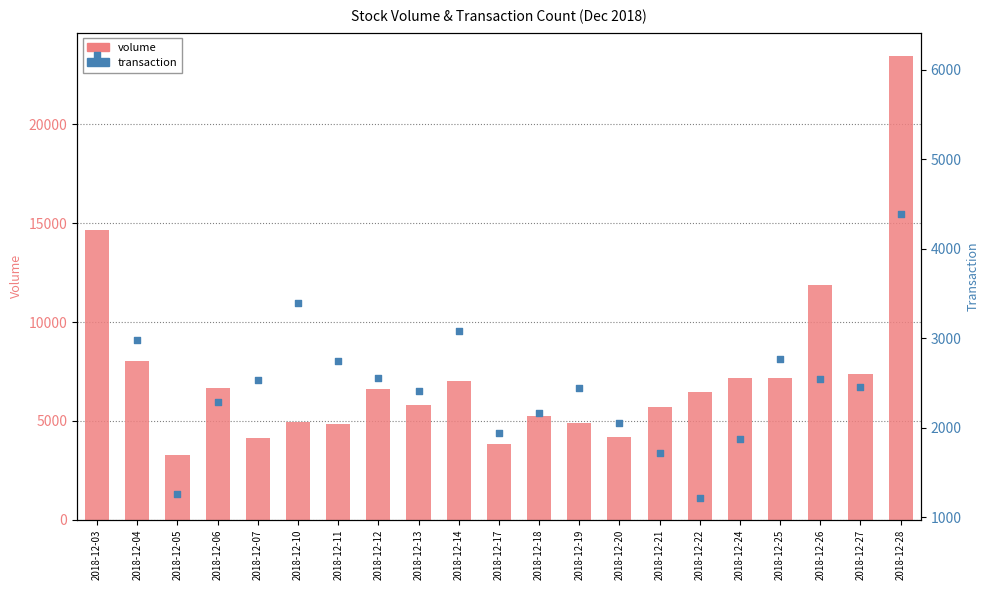

Which series reaches the maximum Y coordinate?

volume